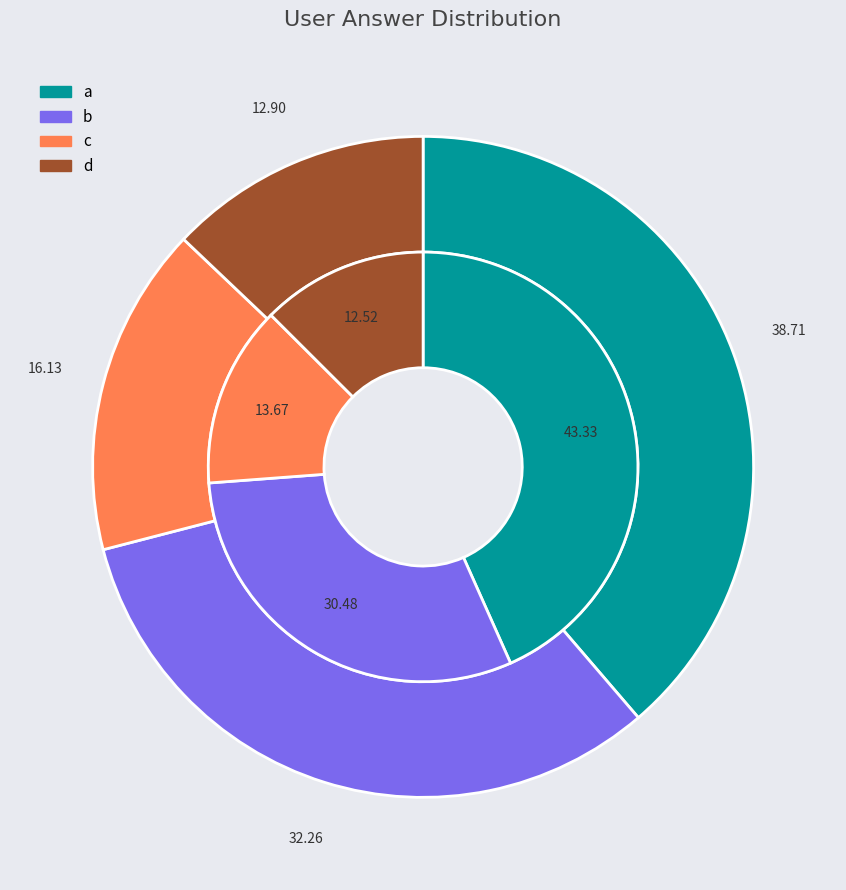

To the nearest percent, what is the difference between the largest and smallest slice percentages?

26%